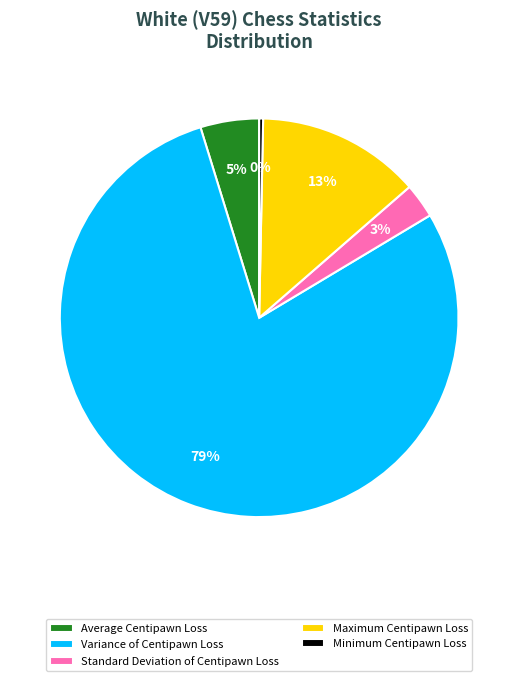

Combined, do Standard Deviation of Centipawn Loss and Minimum Centipawn Loss account for over 50%?

No